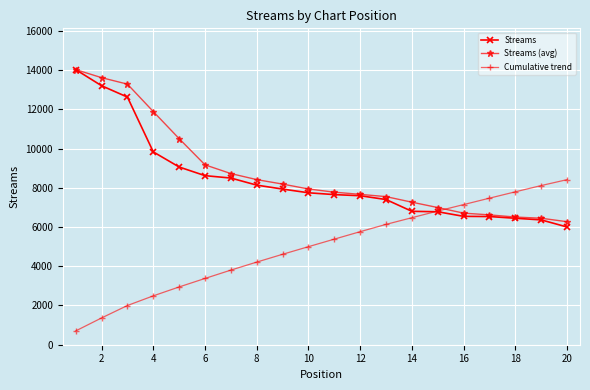

Which series has the largest range (max minus min)?

Streams